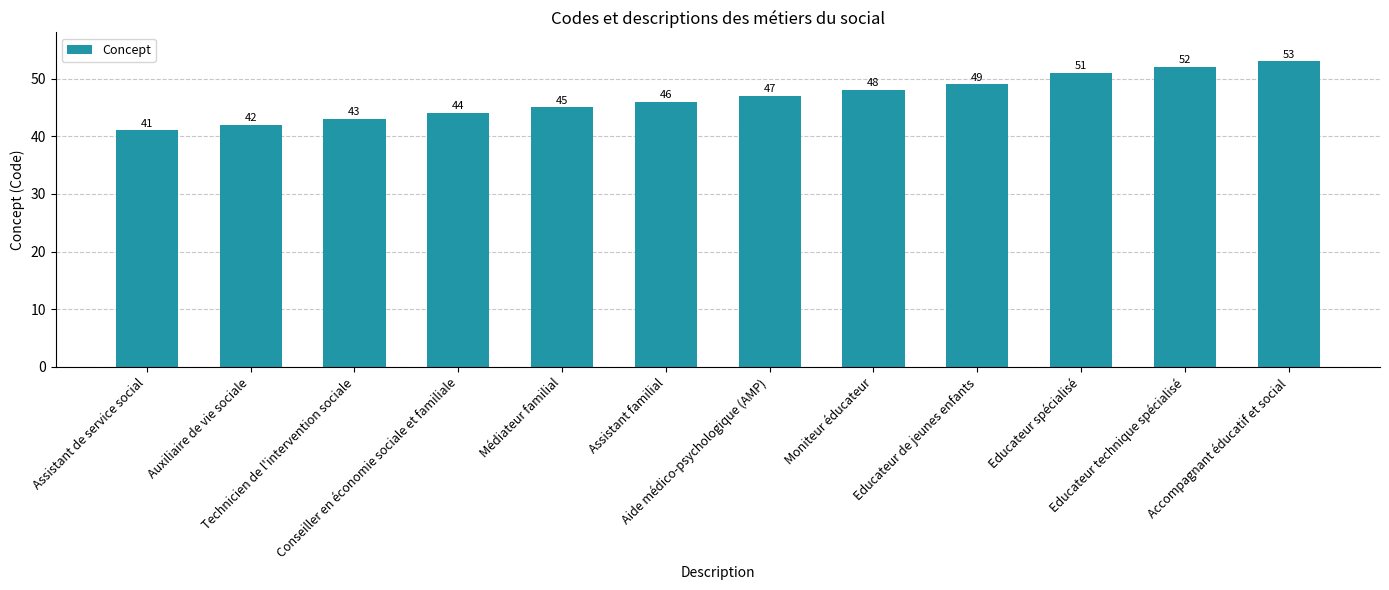

Between Aide médico-psychologique (AMP) and Accompagnant éducatif et social, which is larger?

Accompagnant éducatif et social